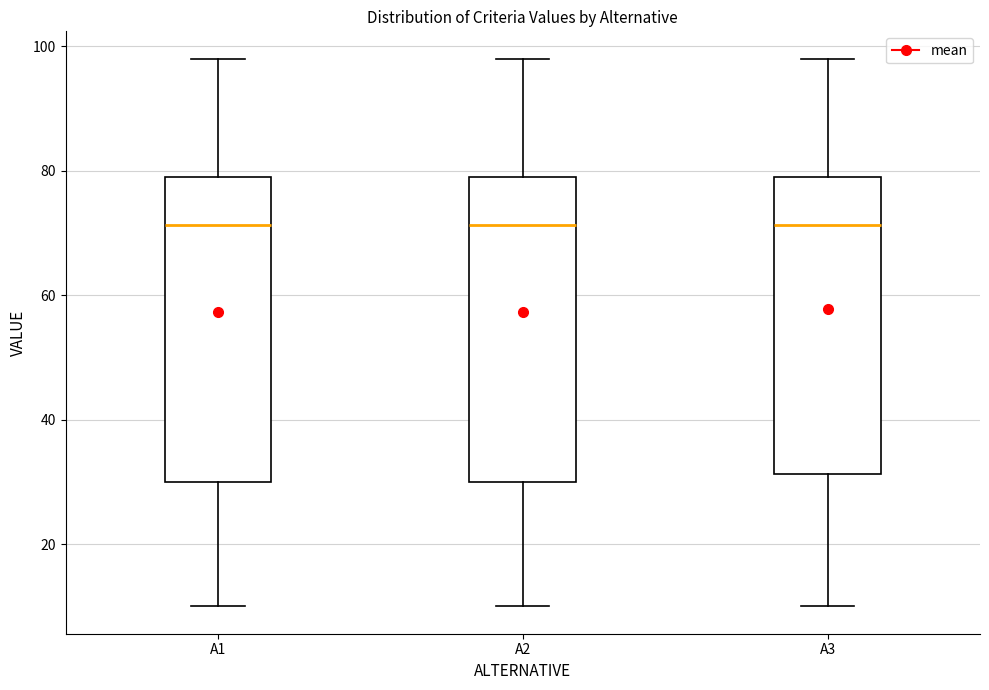

Where is the upper edge of the box for A2 on the y-axis? The values are not printed on the chart, so give them approximately, as read against the axis.

80